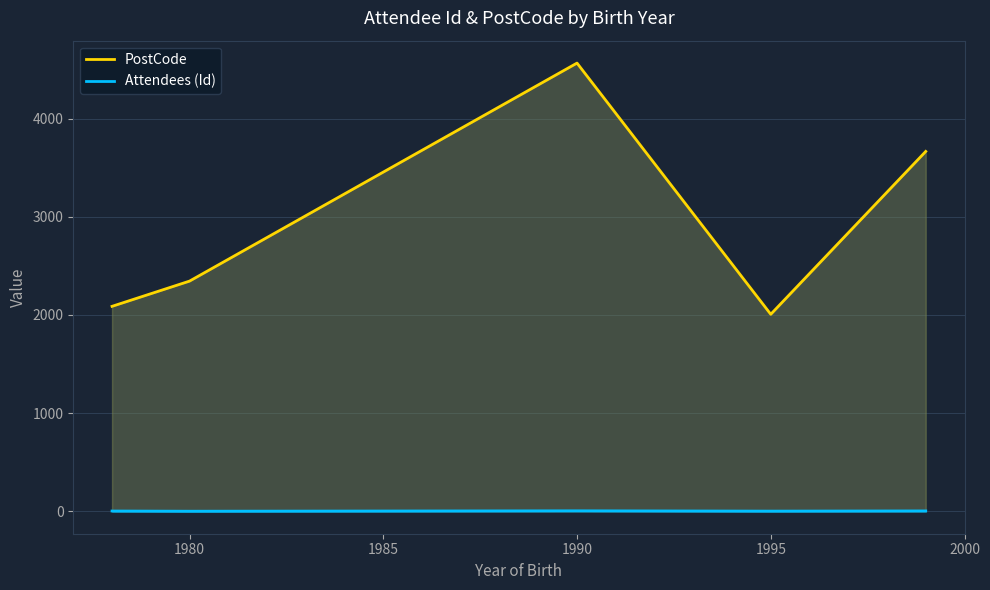

How many interior local peaks does the Attendees (Id) series have?

1